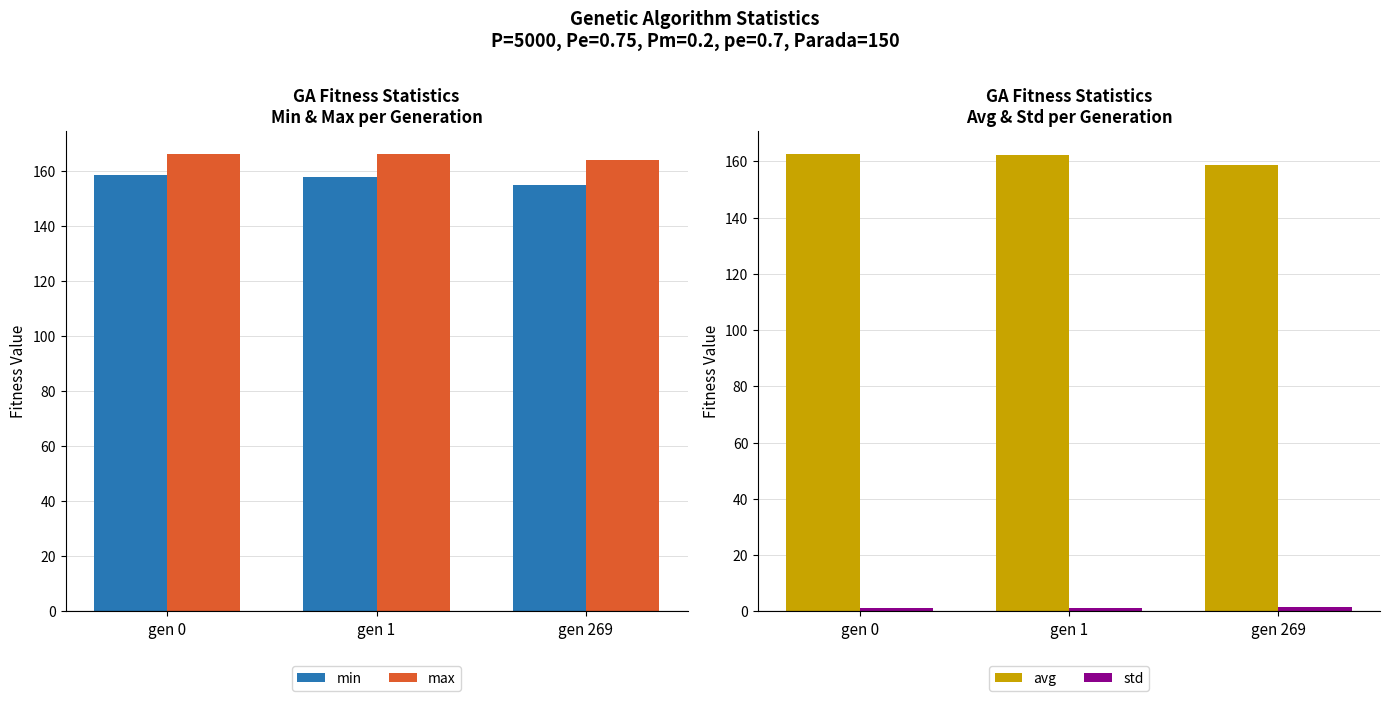

How many distinct data groups are displayed?

4